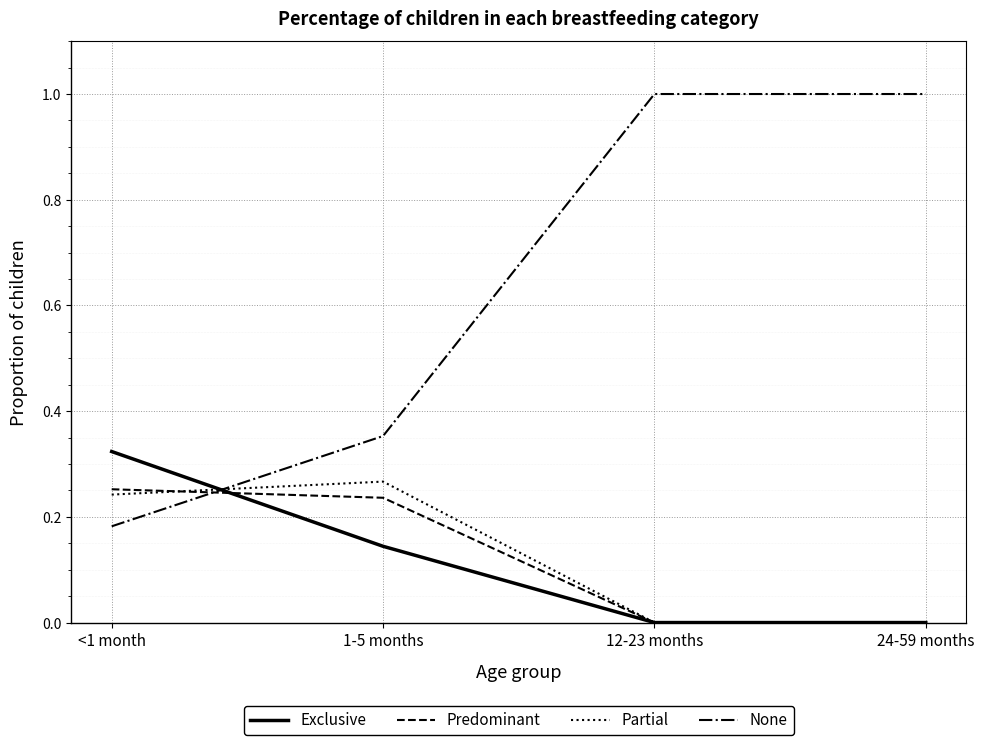

Which series has the largest range (max minus min)?

None